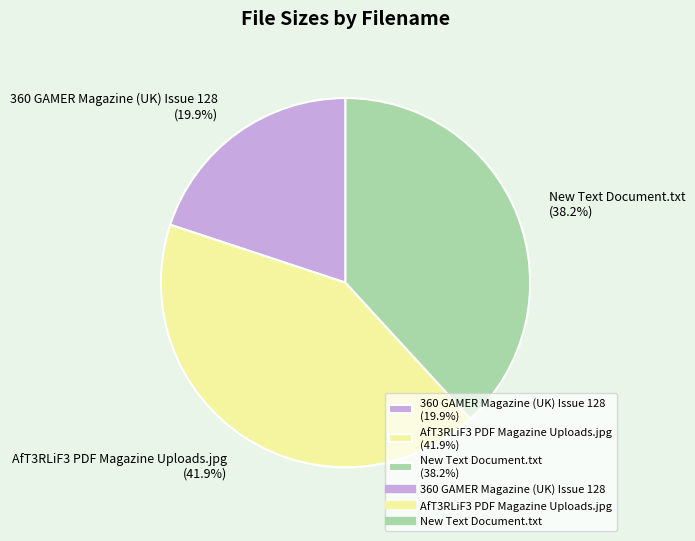

Which category has the biggest portion of the pie?

AfT3RLiF3 PDF Magazine Uploads.jpg